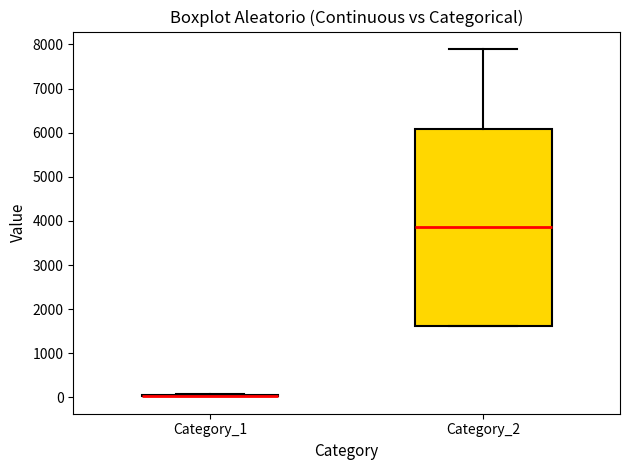

Reading left to right, transcribe this box plot: for each box, give where its median line is, the range the box spans, and where its two whiskers end, as read against the y-axis. The values are not printed on the chart, so give them approximately, as read against the axis.

Category_1: box collapsed to a line at 0, whiskers 0 to 100
Category_2: median 3900, box 1600 to 6100, whiskers 1600 to 7900